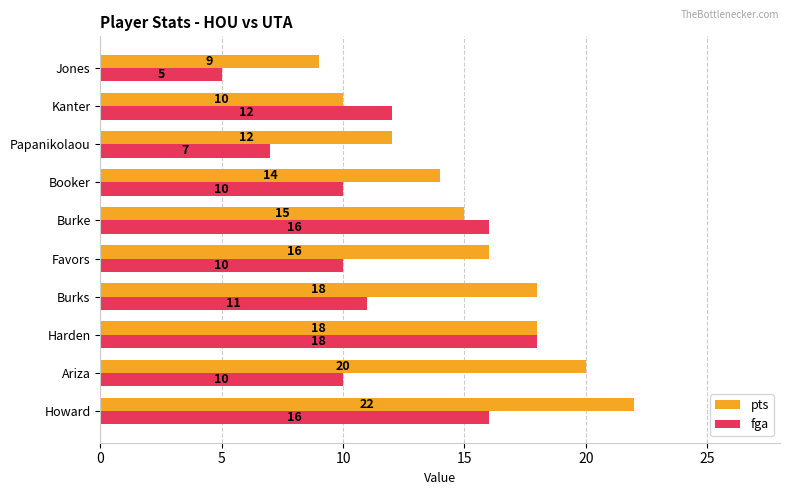

What is the minimum value for fga?

5